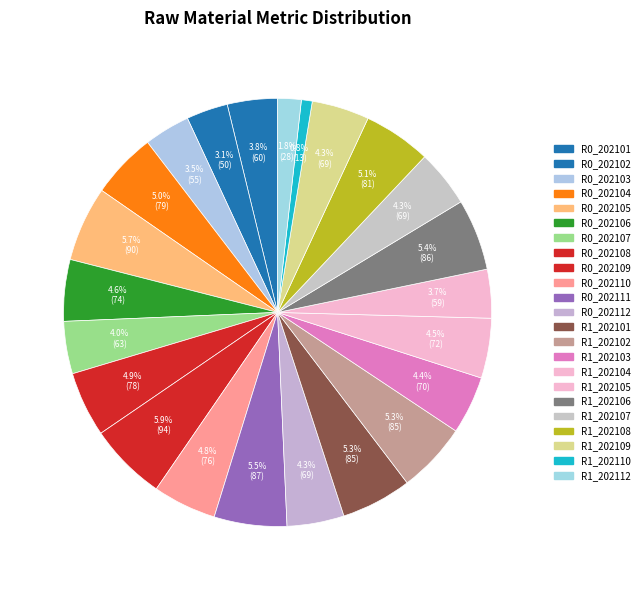

To the nearest percent, what portion does R0_202110 represent?

5%